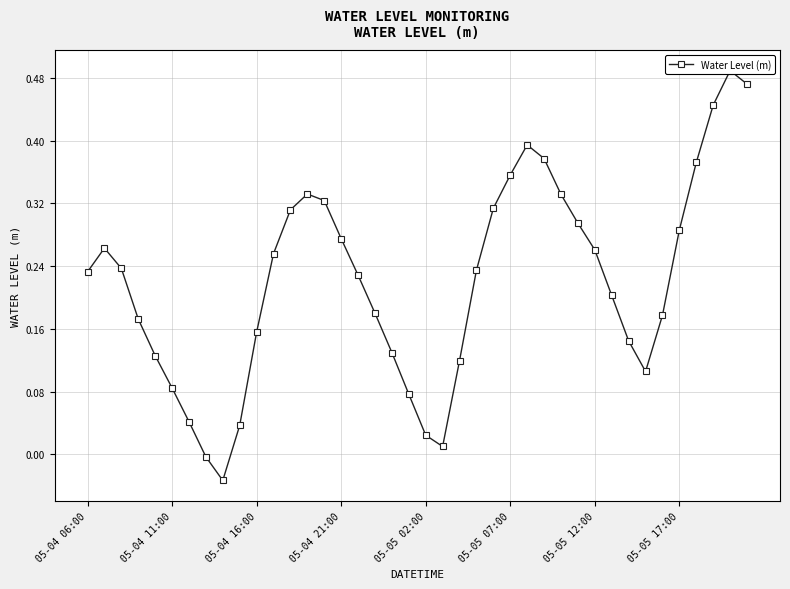

How many points are higher than both their immediate neighbors (excluding endpoints)?

4